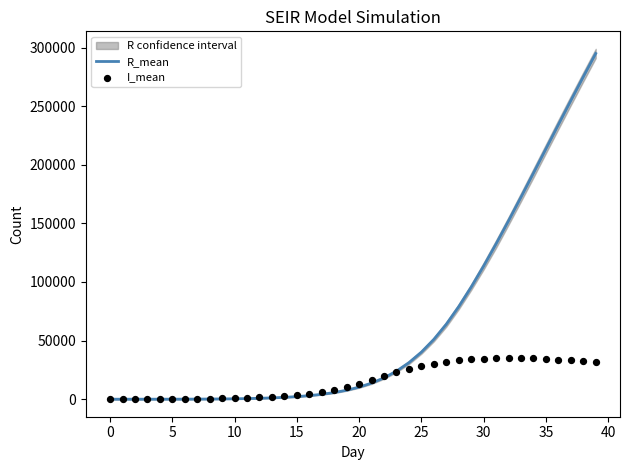

What is the total value across all series at 12?

2322.1